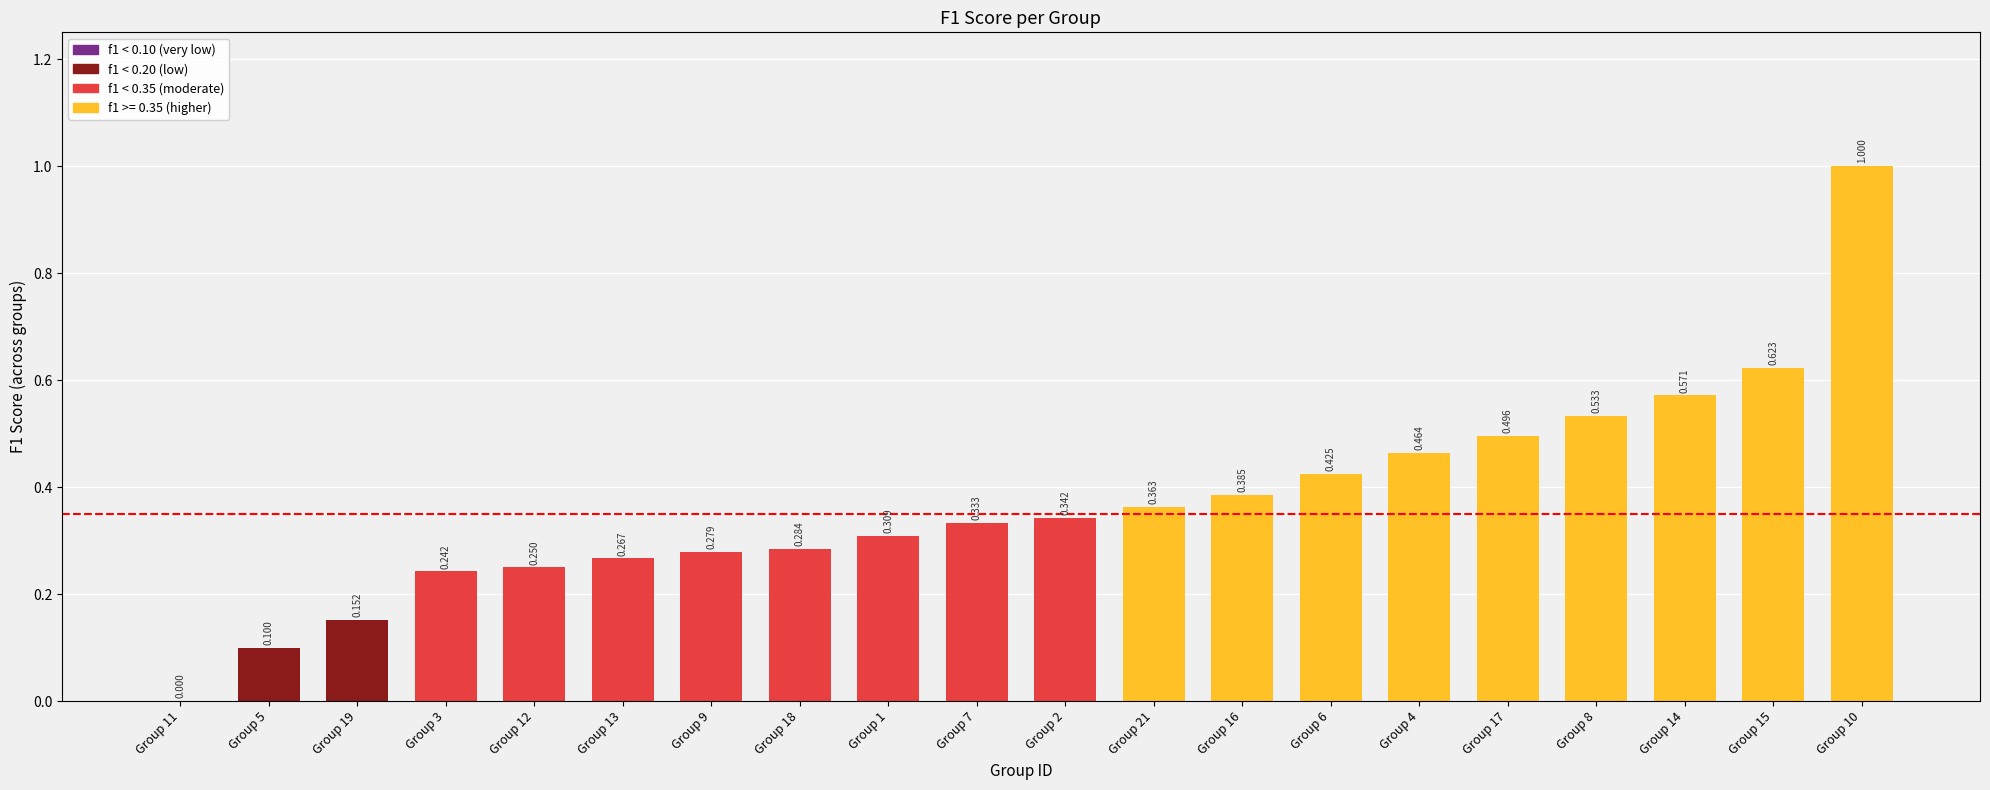

How many data points are above 0?

19